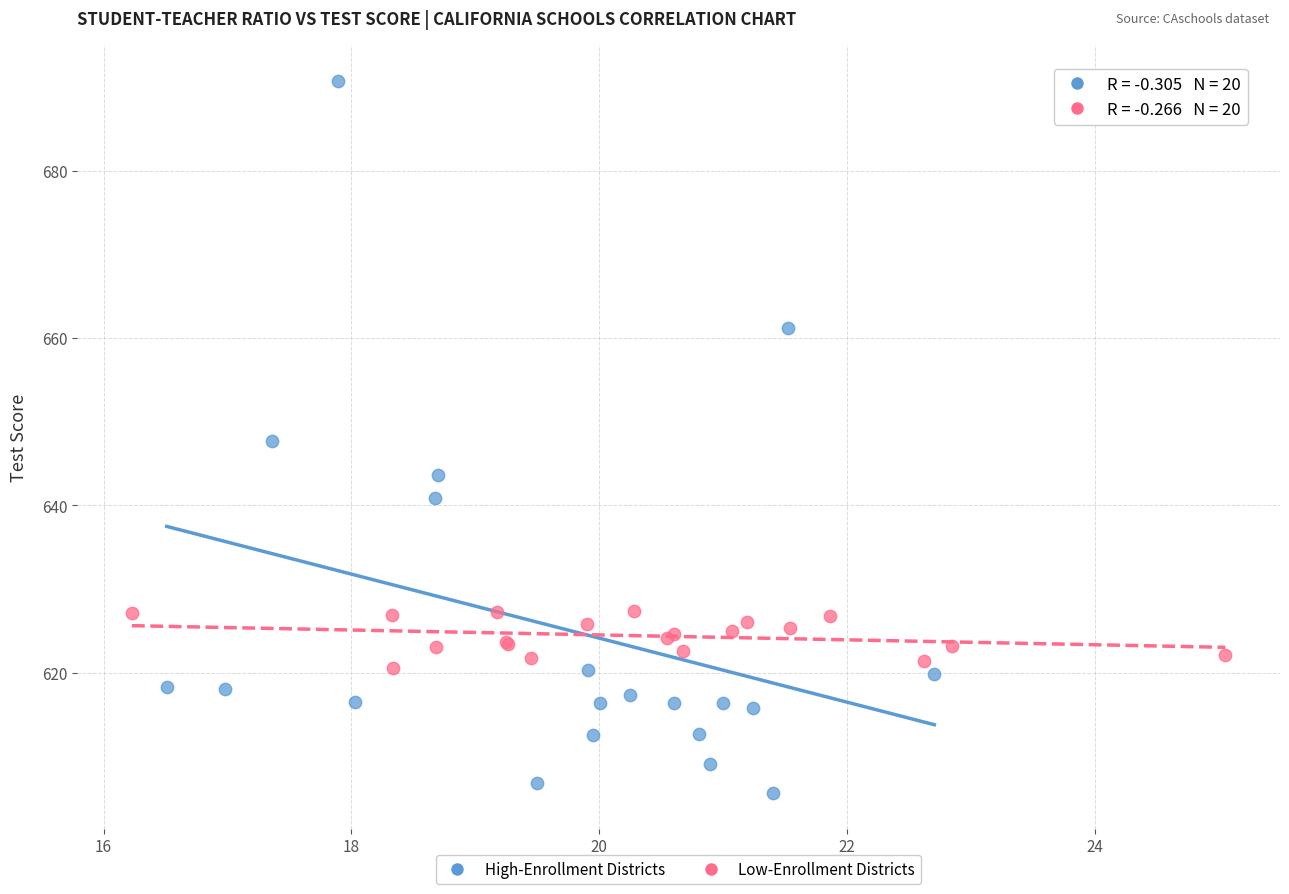

What are all the series names shown in the legend?

High-Enrollment Districts, Low-Enrollment Districts